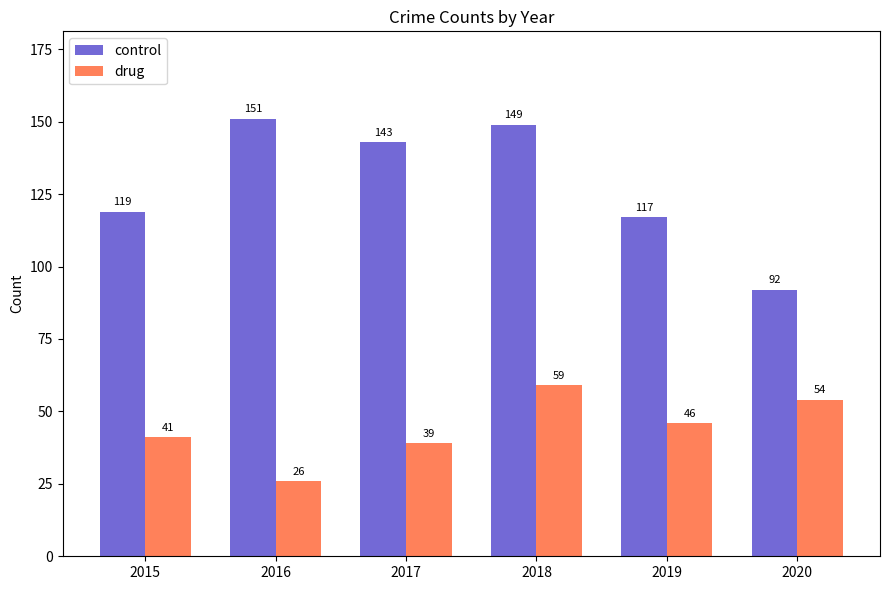

Which series has the largest range (max minus min)?

control